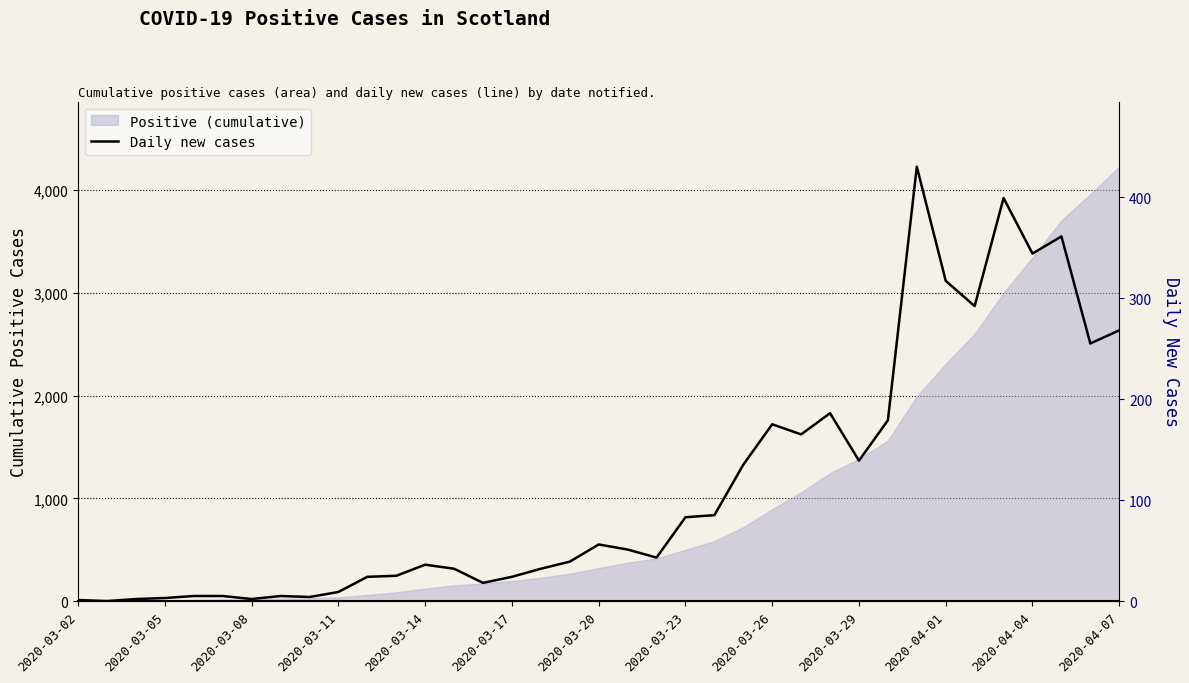

Reading left to right, what are all the values shown in this chart?

1	0	2	3	5	5	2	5	4	9	24	25	36	32	18	24	32	39	56	51	43	83	85	135	175	165	186	139	179	430	317	292	399	344	361	255	268